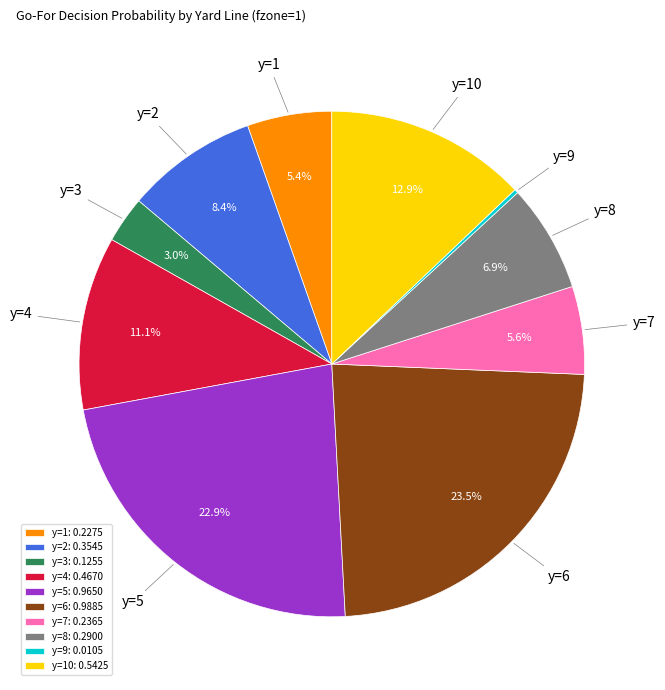

What percentage do y=2 and y=10 together represent?

21.3%